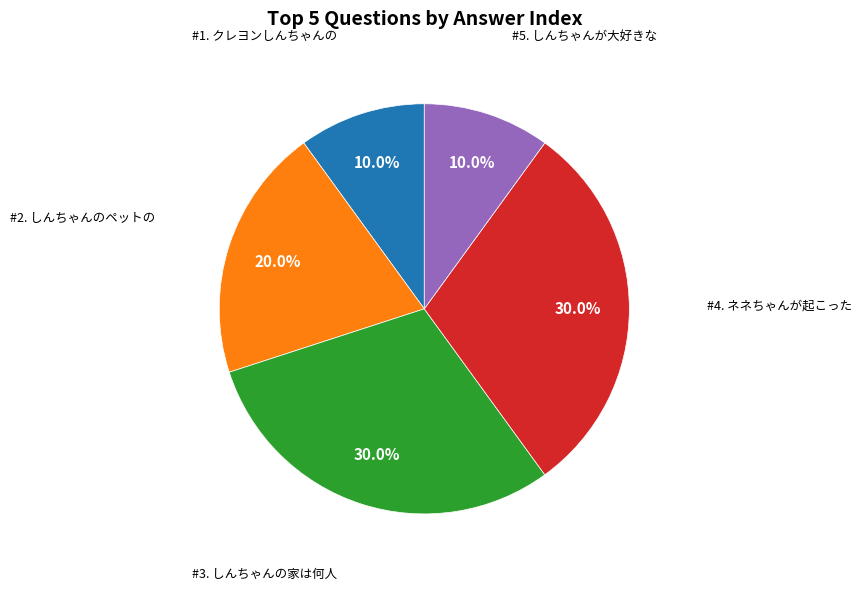

Count the number of slices in the pie.

5